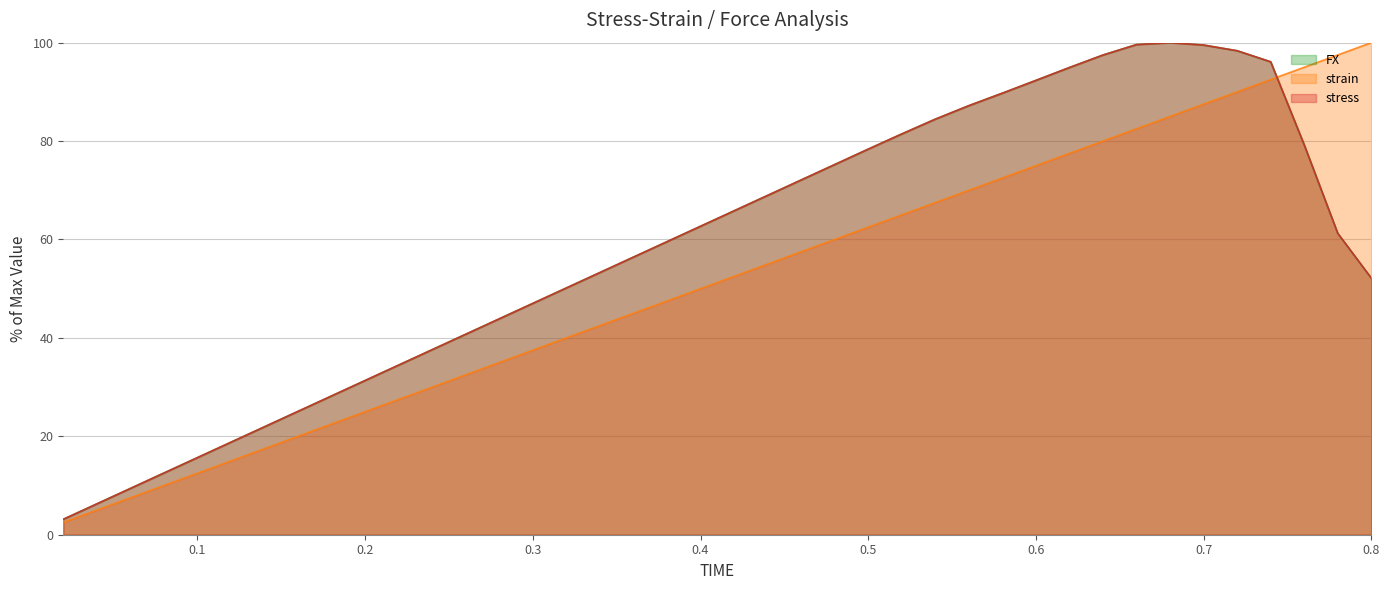

What is the average value of the FX series?

58.3